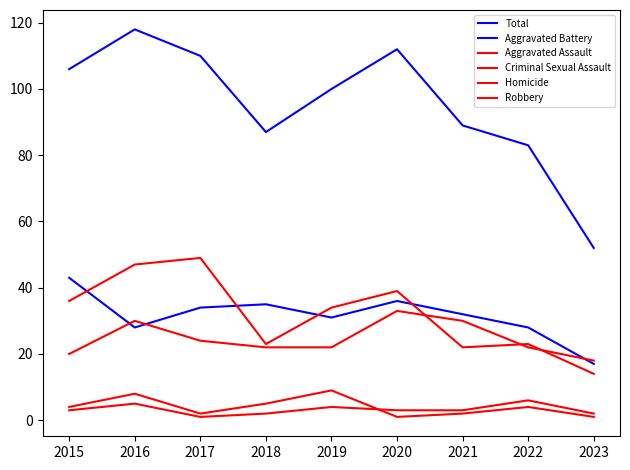

Count the number of categories in the chart.

9